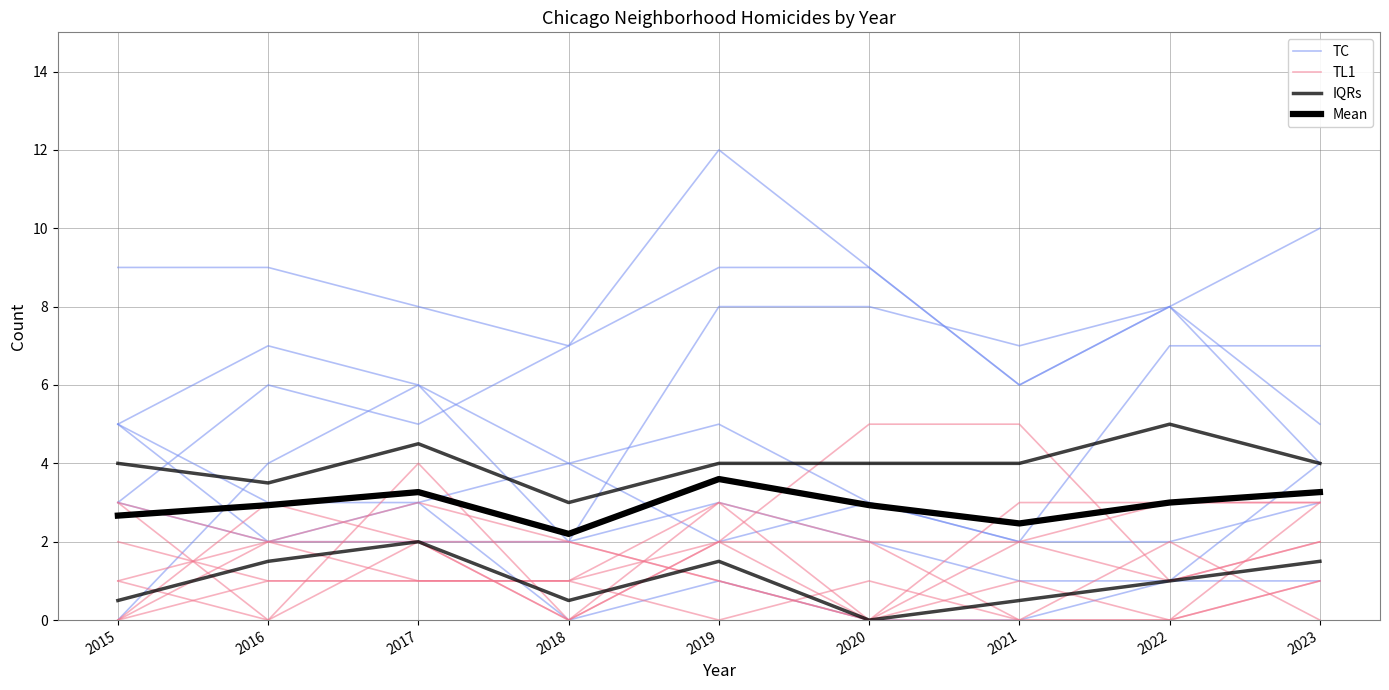

What is the sum of the TL1 values at 2017 and 2018?

2.0